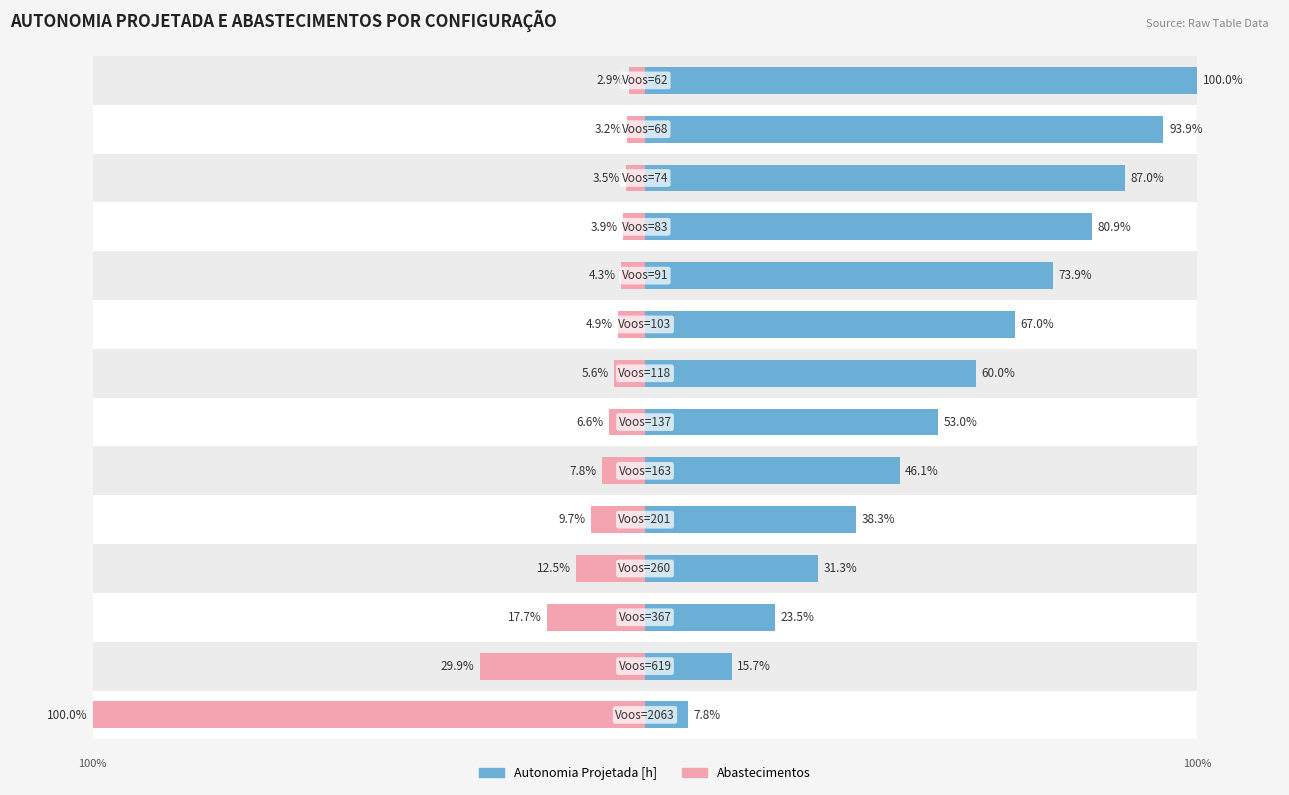

Is the value of Autonomia Projetada [h] at 7 greater than the value of Abastecimentos at 9?

Yes